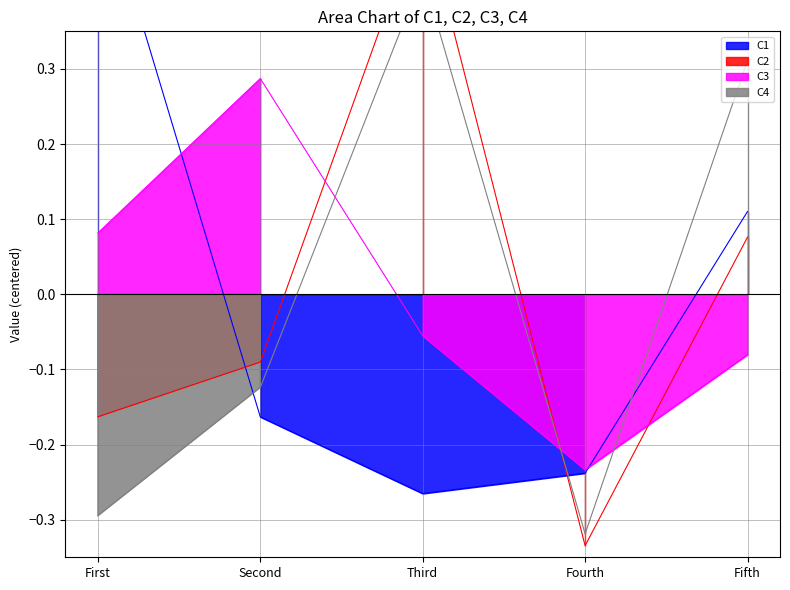

Does the chart have visible grid lines?

Yes